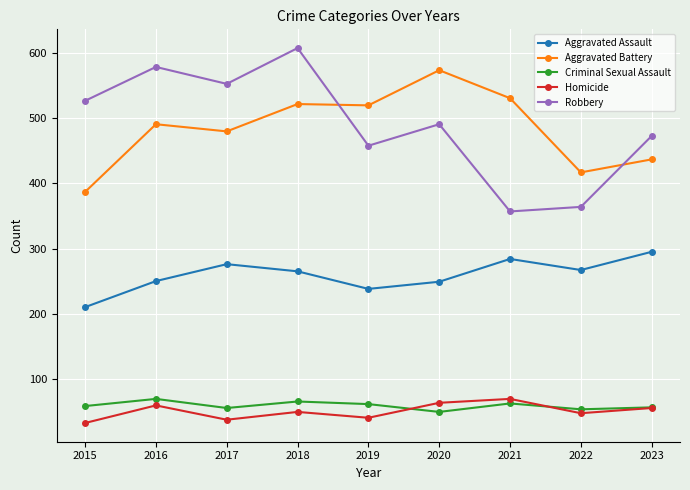

Between 2021 and 2022, which series saw the biggest shift?

Aggravated Battery